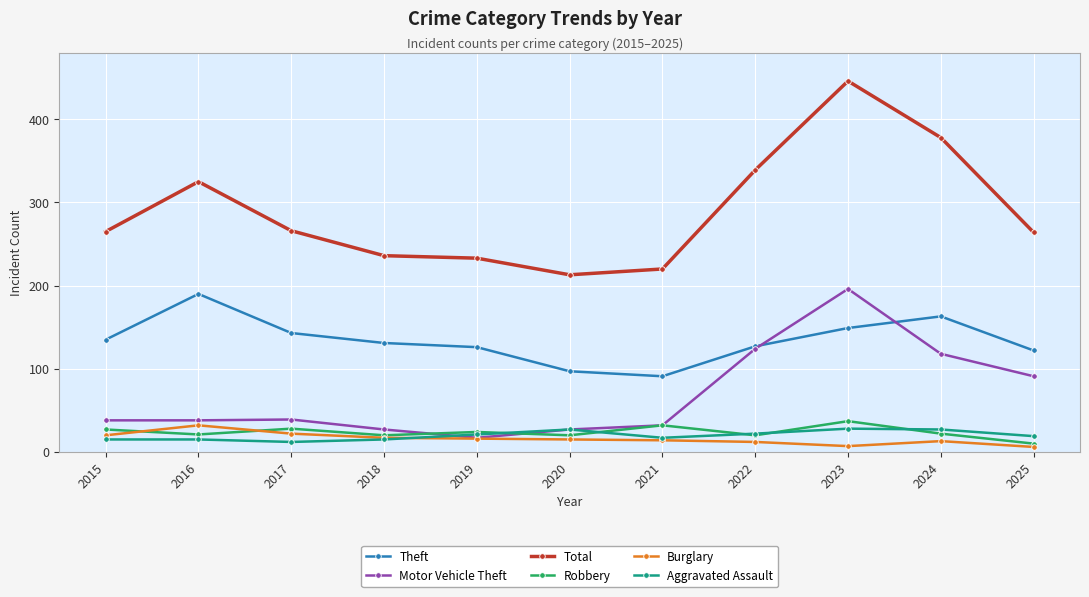

True or false: Burglary and Total intersect in this chart.

False